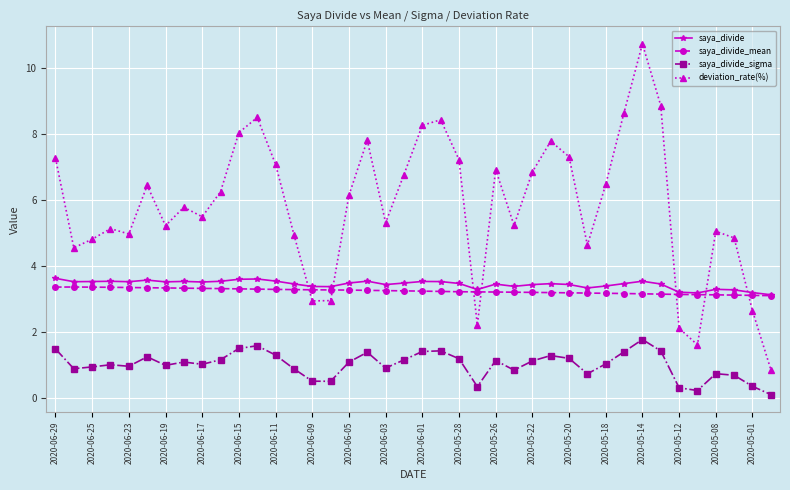

True or false: deviation_rate(%) and saya_divide_mean intersect in this chart.

True